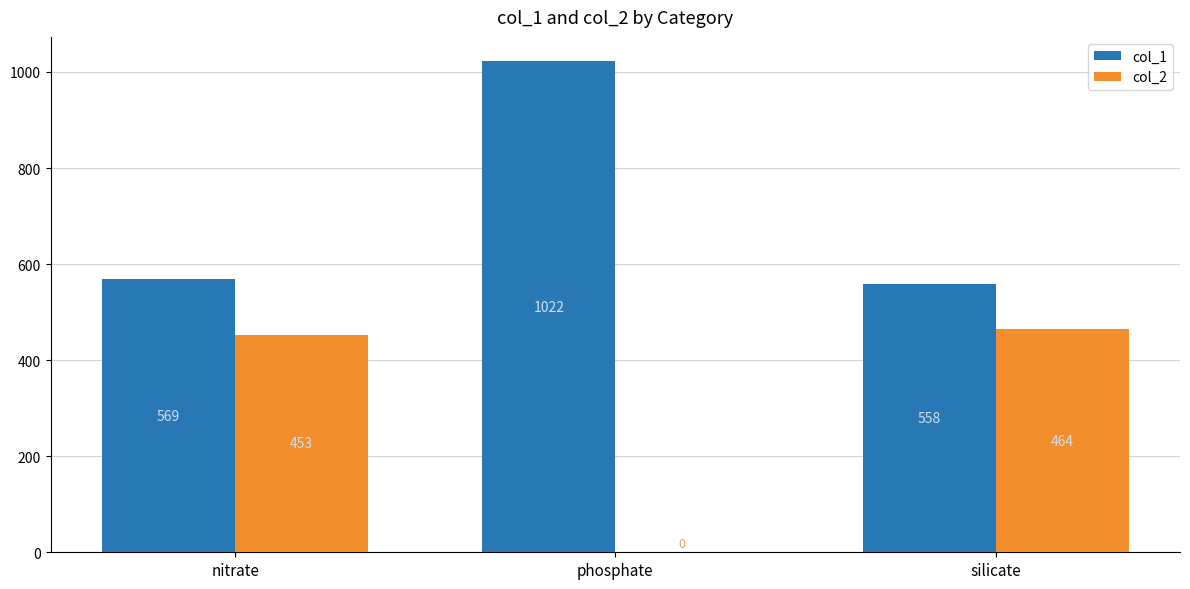

How many data points does each series have?

3